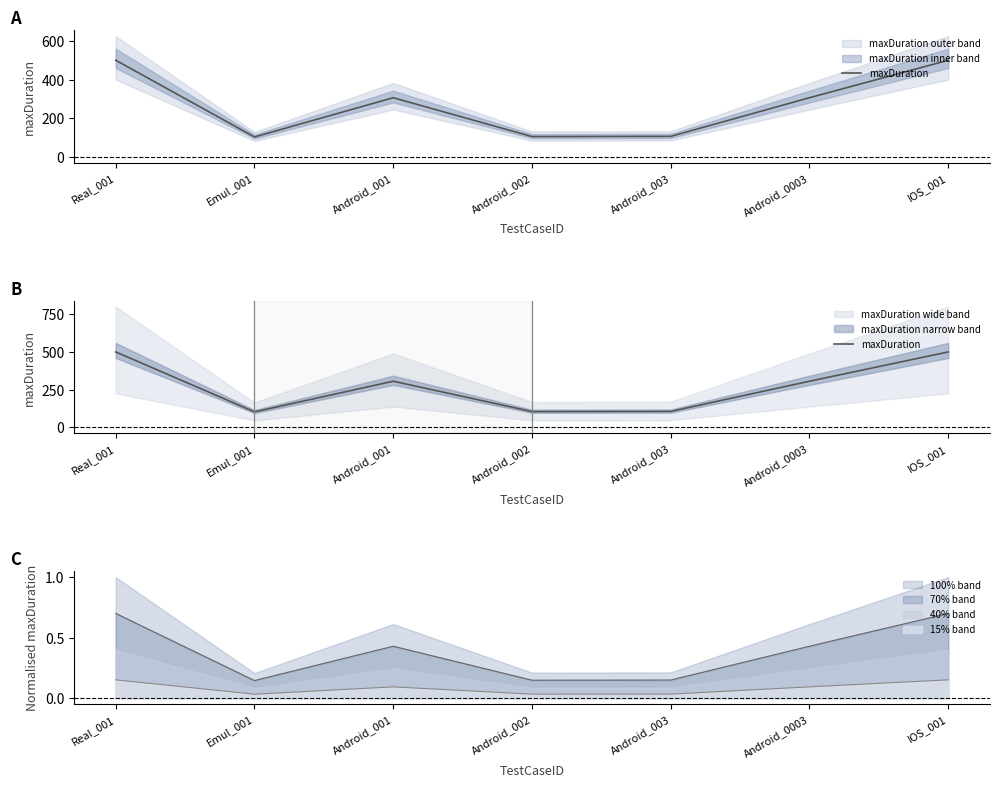

List the labels in order of value, largest first.

Real_001, IOS_001, Android_001, Android_0003, Android_003, Android_002, Emul_001